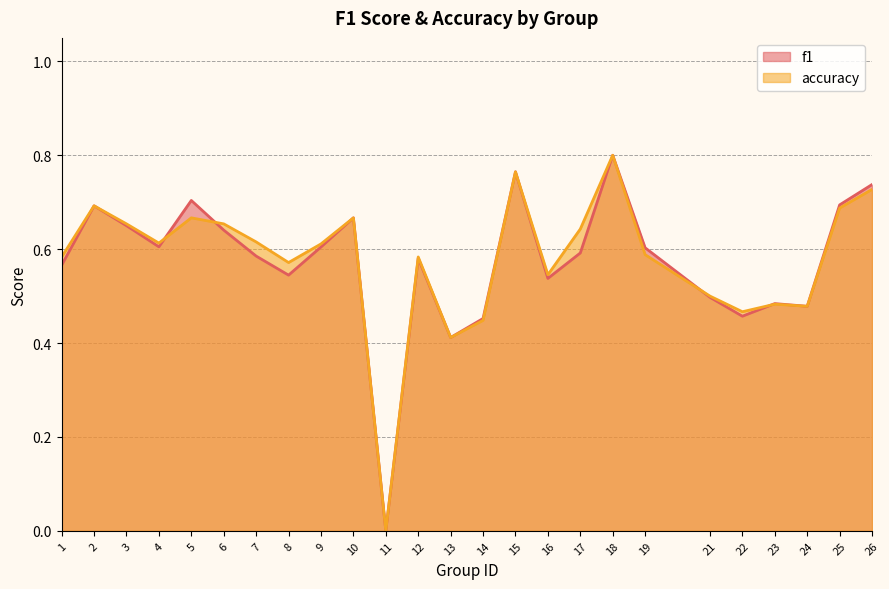

At 23, list the series in order from smallest to largest.

accuracy, f1